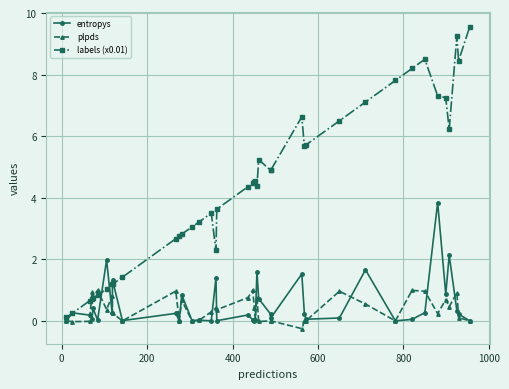

Which series ends up on top after the final intersection of entropys and labels (x0.01)?

labels (x0.01)